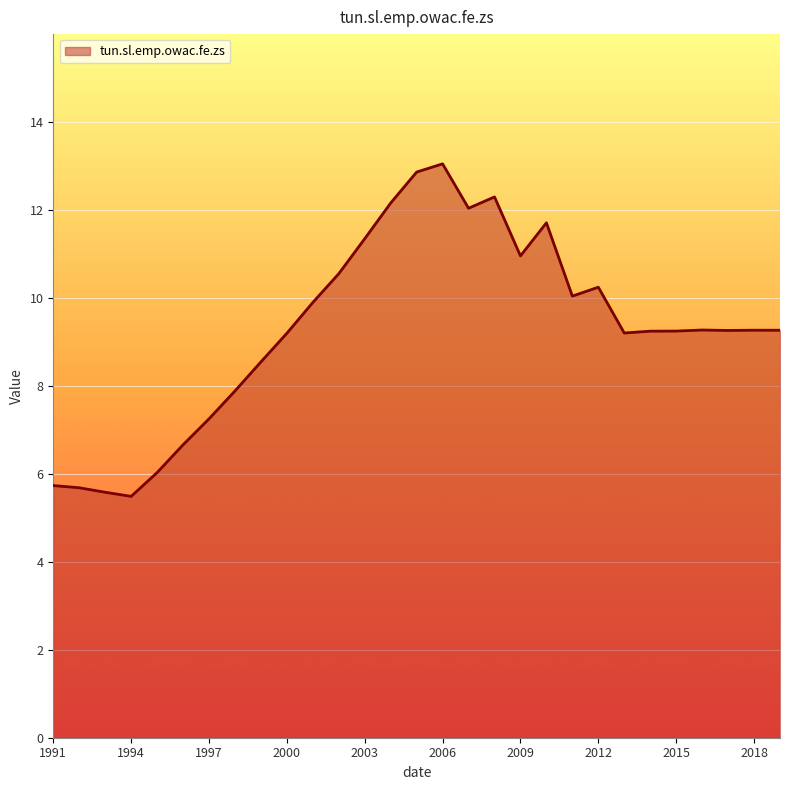

What is the greatest value displayed?

13.1